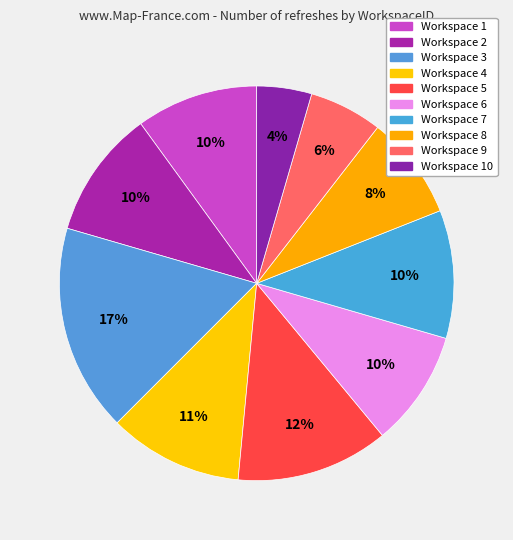

How many segments does this pie chart have?

10